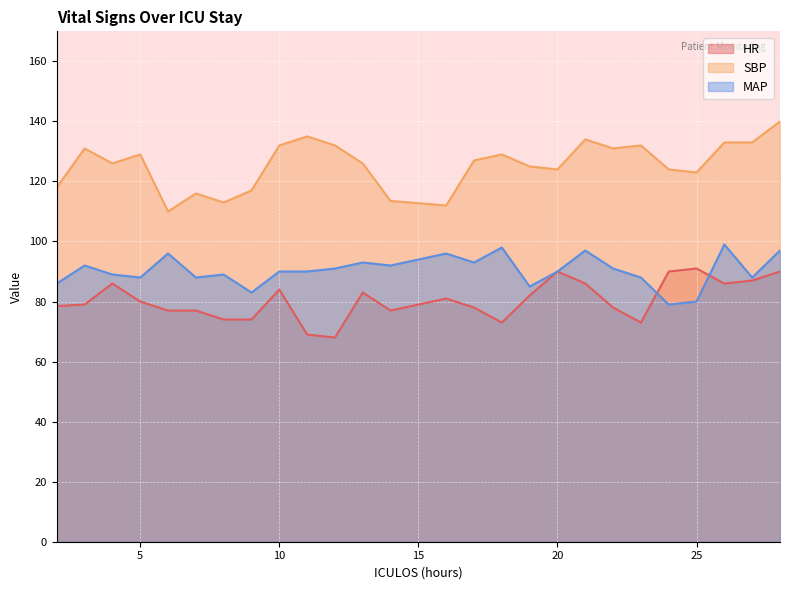

How many categories are shown in the chart?

26